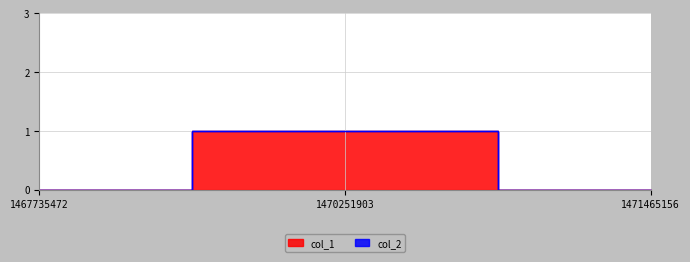

Reading left to right, list all the values displayed in this chart.

0	1	0